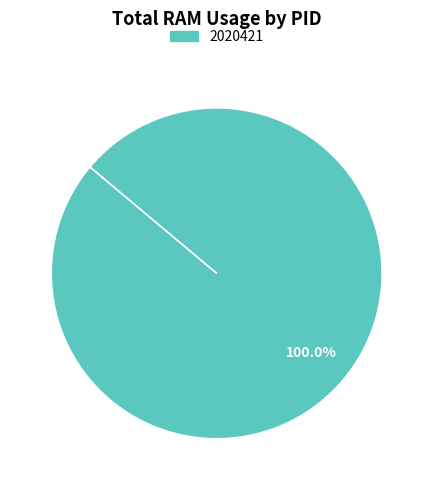

Is there any slice that represents more than half of the pie?

Yes